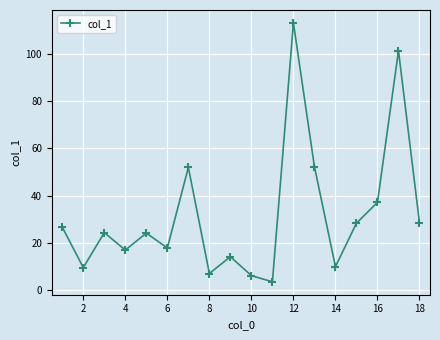

What is the smallest value displayed?

3.5